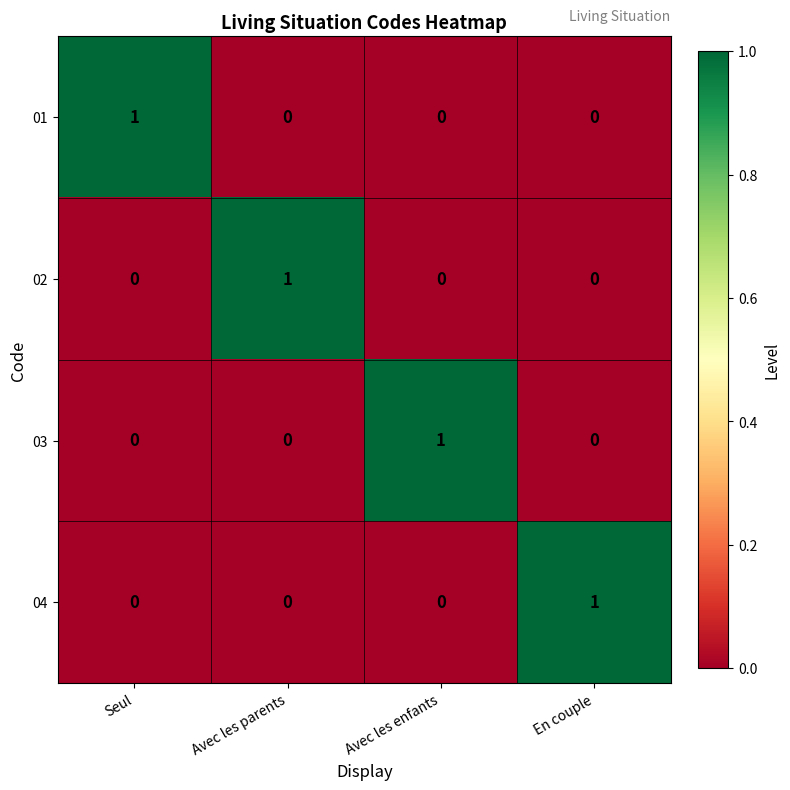

True or false: 02 has a value of 0 at Seul.

True